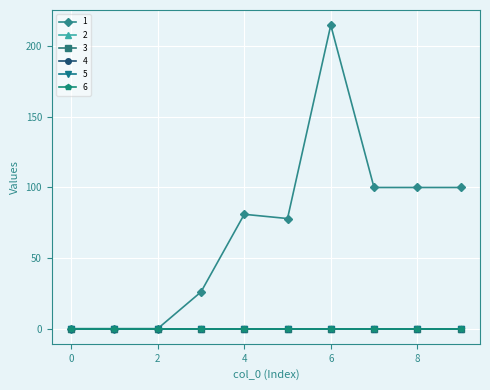

Which series has the largest total across all categories?

1